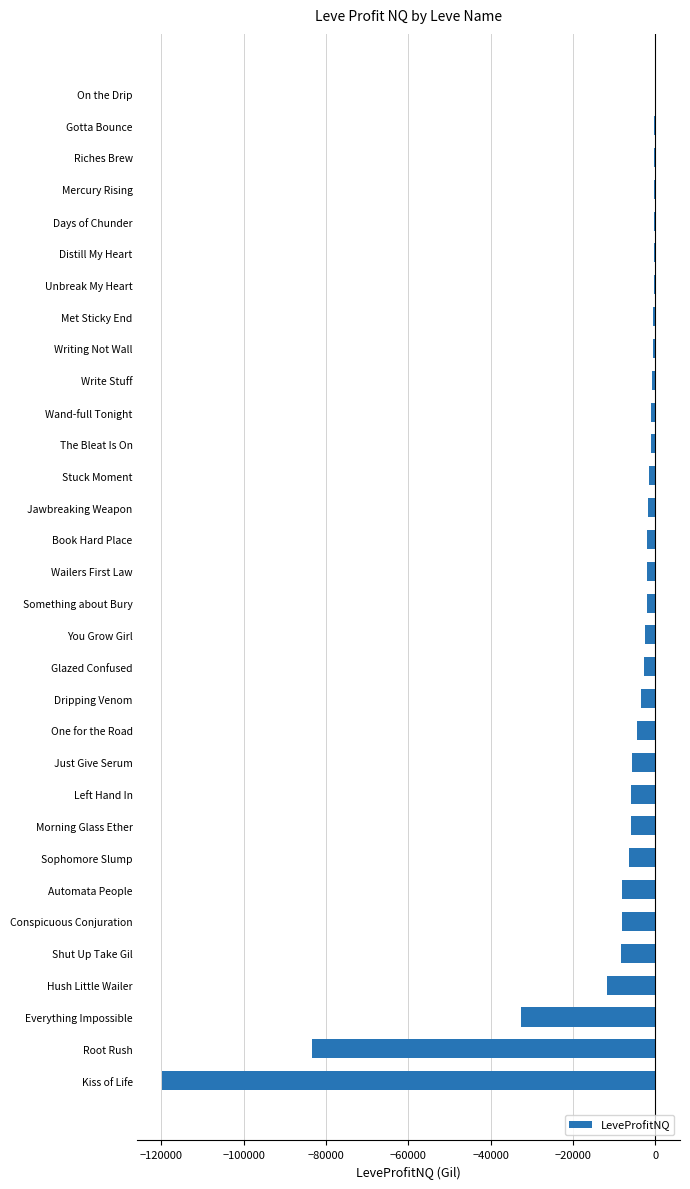

What value does the data have at Root Rush?

-83354.4